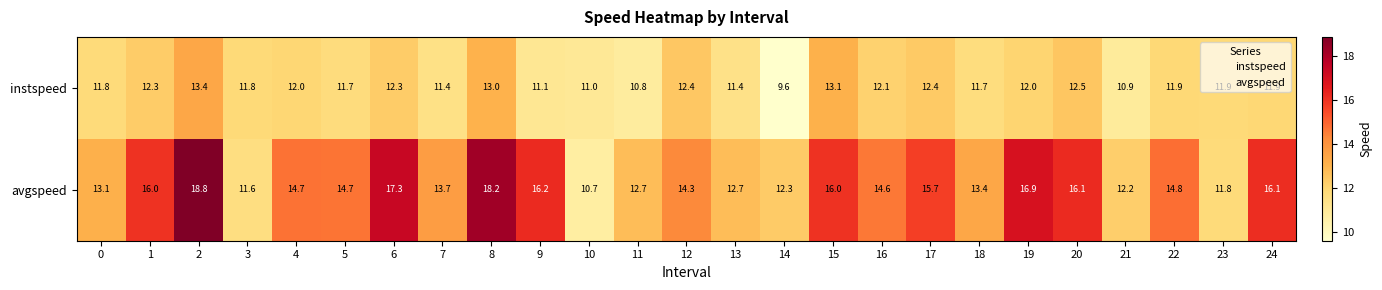

What is the spread (max minus min) of values at 5?

3.0